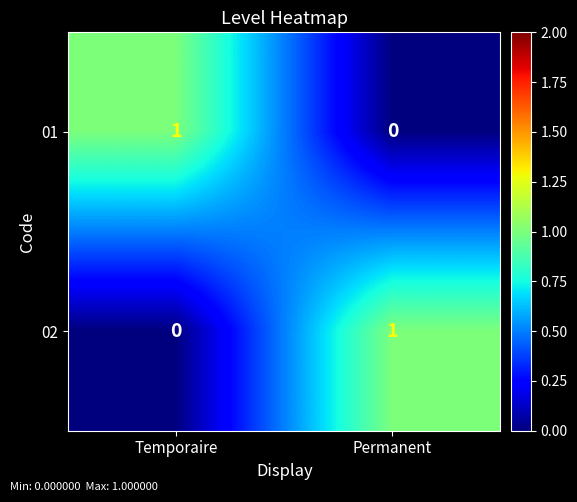

List the labels in order of 02 value, smallest first.

Temporaire, Permanent